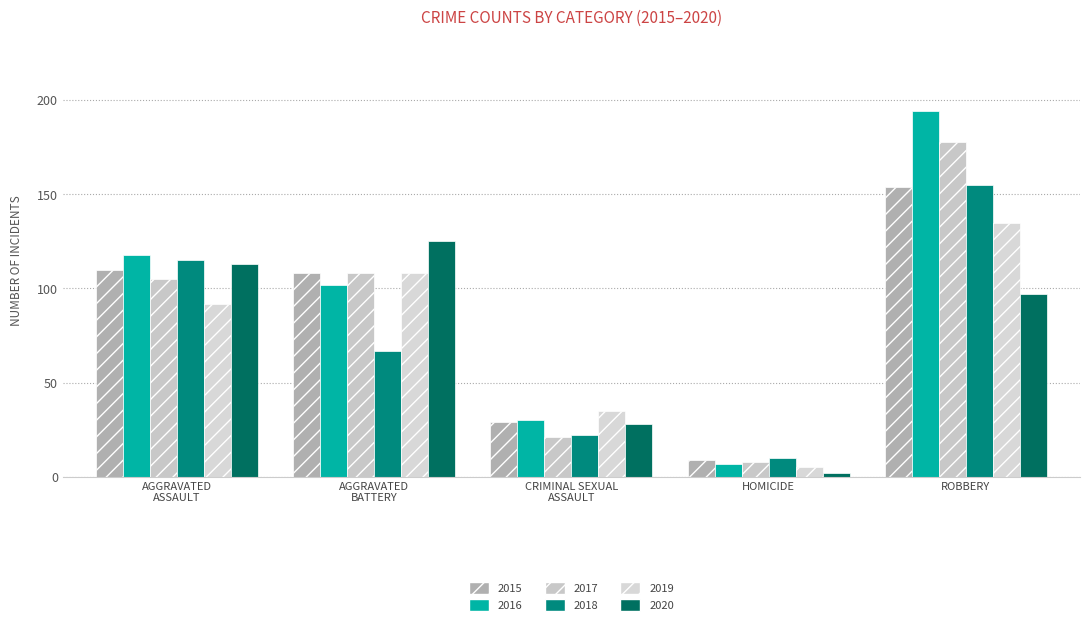

What are all the series names shown in the legend?

2015, 2016, 2017, 2018, 2019, 2020